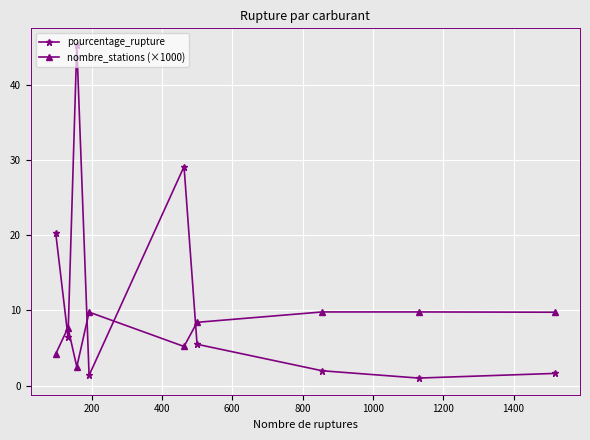

What is the value of the nombre_stations (×1000) point at the 4th from the left?

9.8